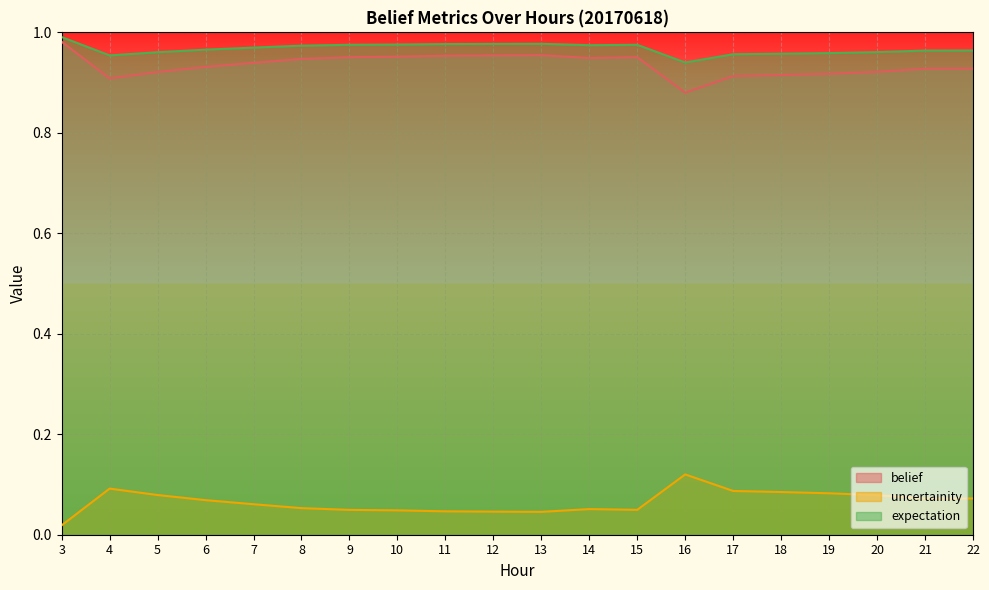

What value does the expectation series have at 15?

1.0